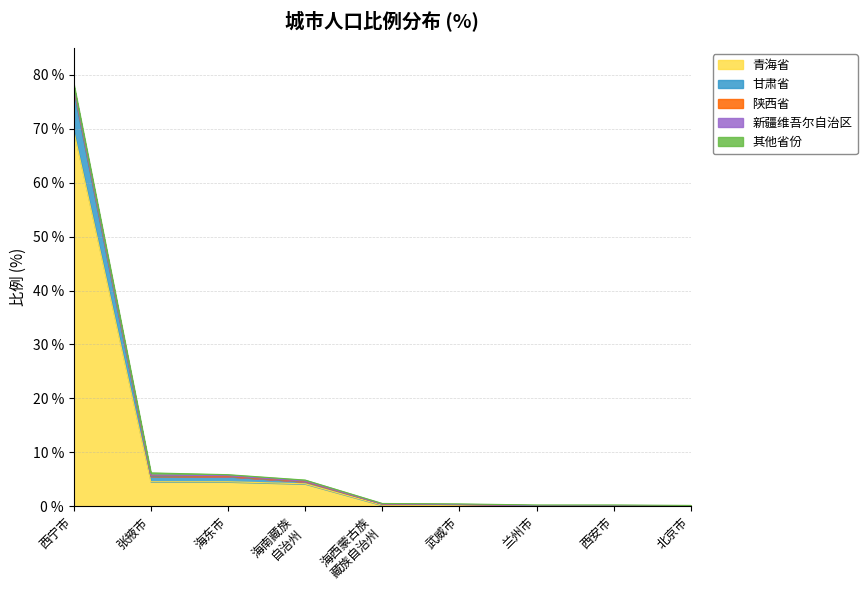

True or false: 青海省 has a value of 0.0 at 西安市.

True